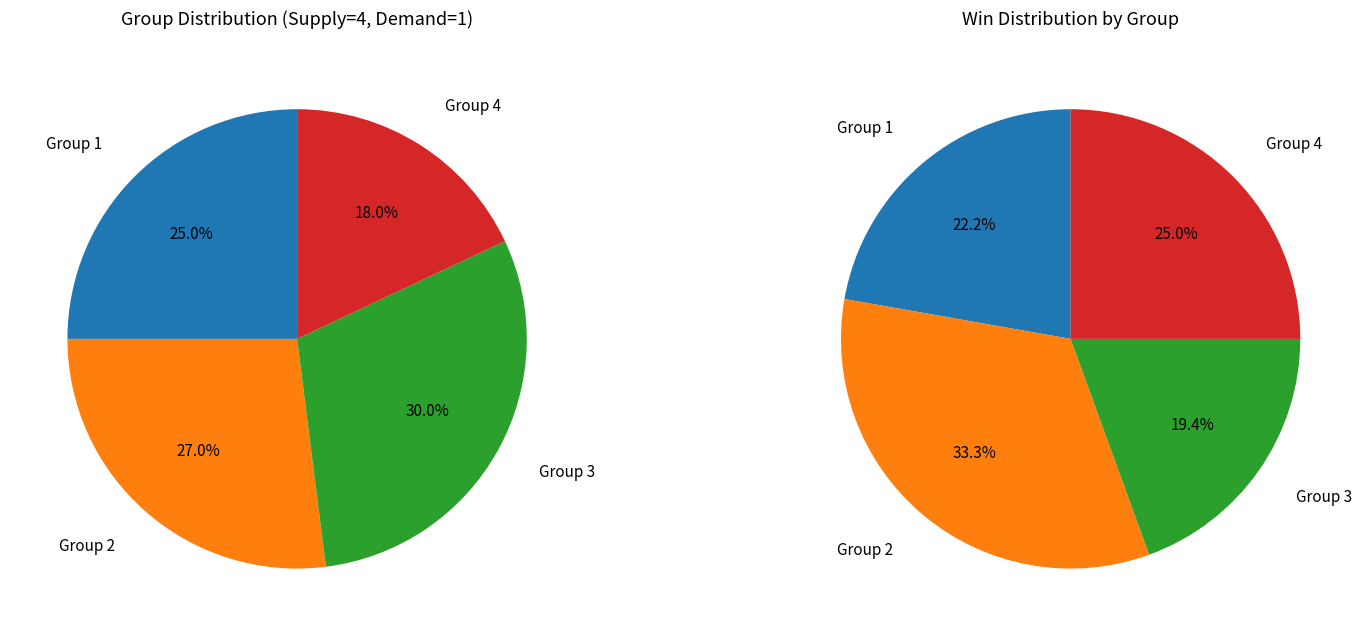

To the nearest percent, what percentage of the pie is Group 4?

18%